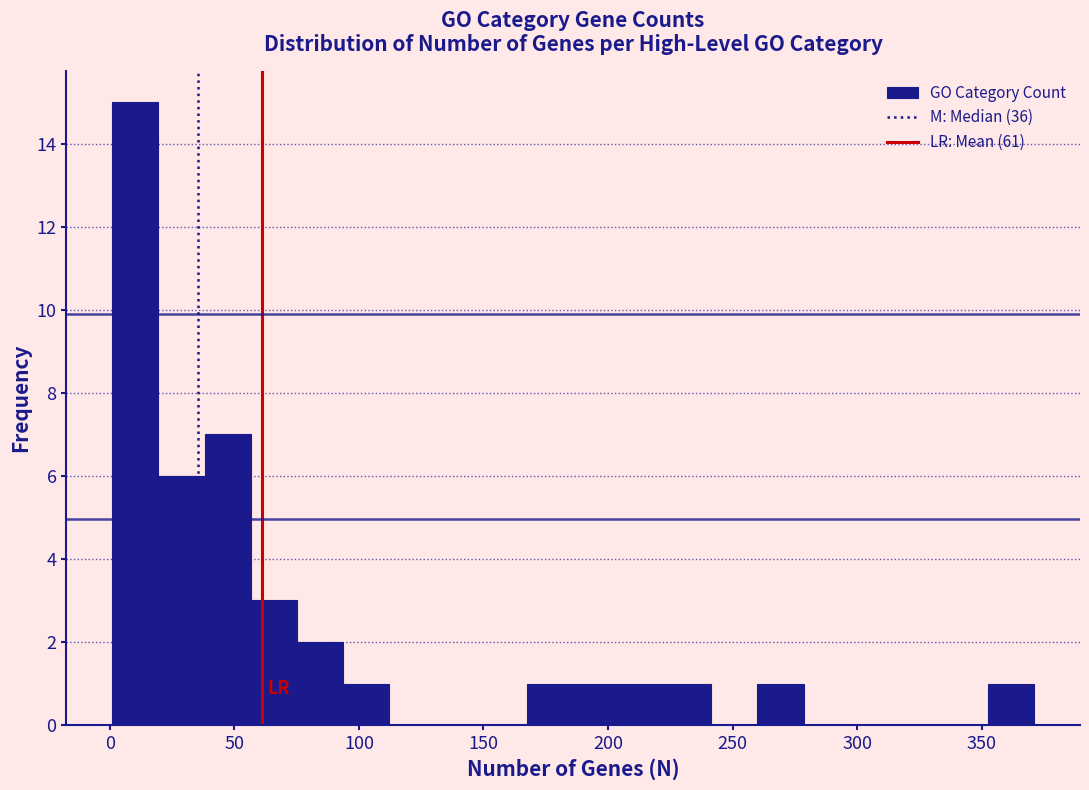

Read against the x-axis, roughly where is the centre of the tallest bar?

10